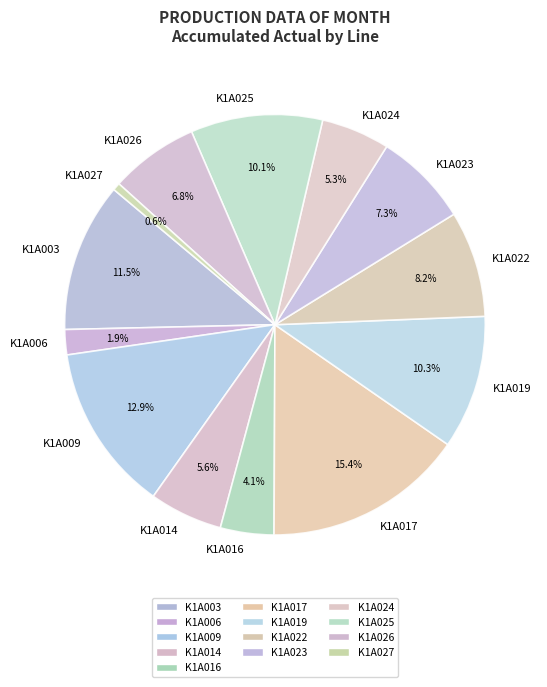

What percentage is the K1A022 slice, to the nearest percent?

8%